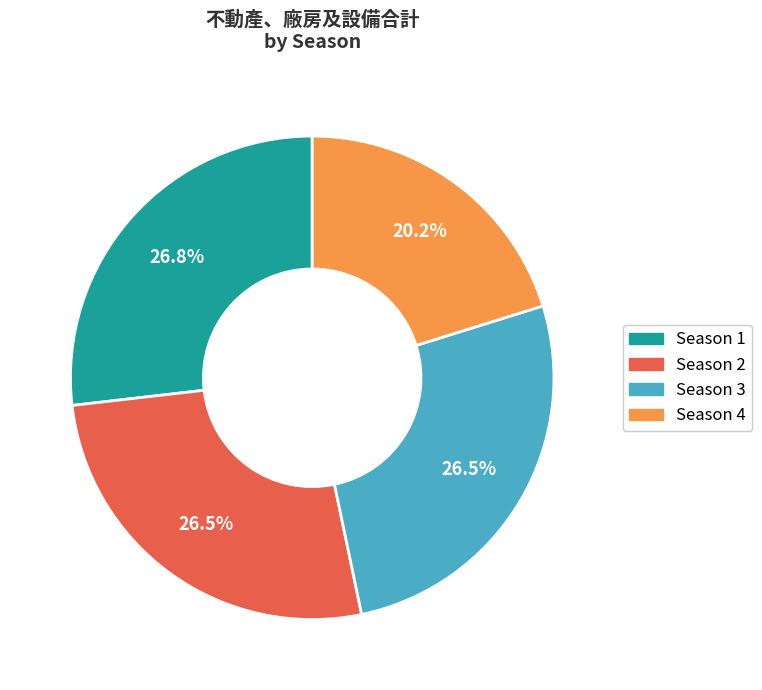

Does any single category account for the majority?

No